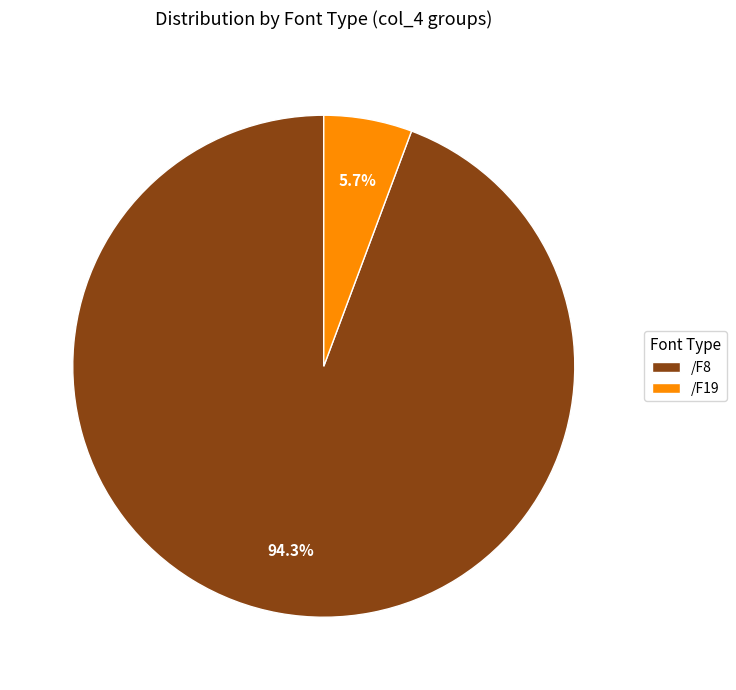

To the nearest percent, what is the average slice percentage?

50%